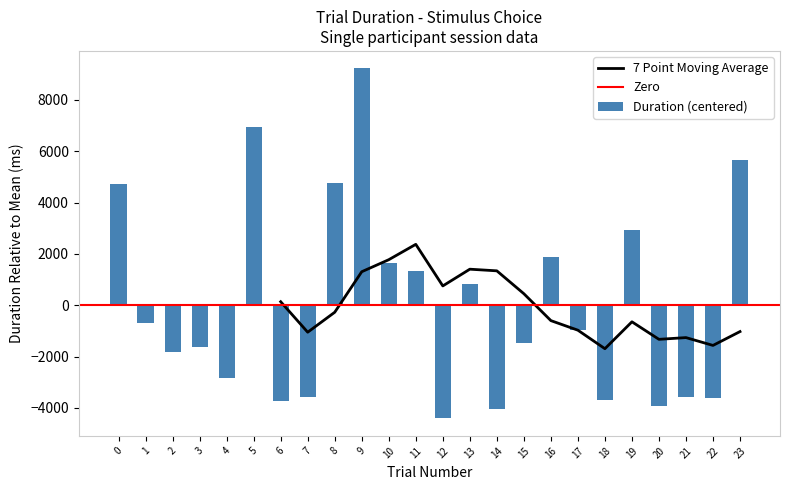

Are the bars grouped side by side (vs. stacked)?

No